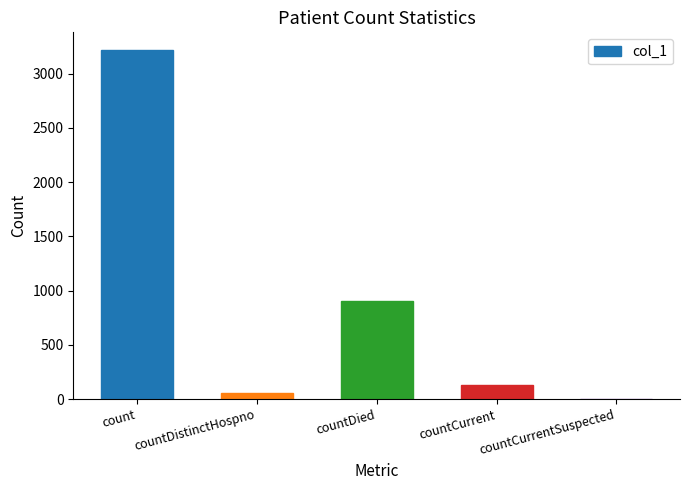

Between countDied and countDistinctHospno, which is larger?

countDied